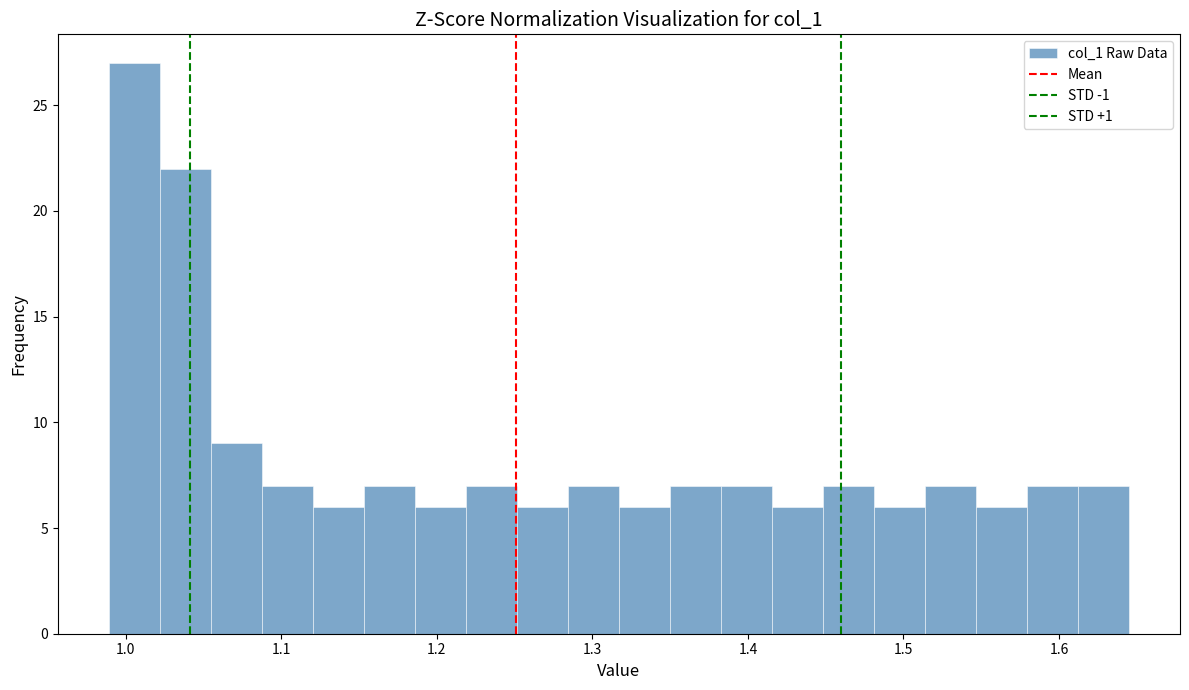

Read against the x-axis, roughly where is the centre of the tallest bar?

1.01